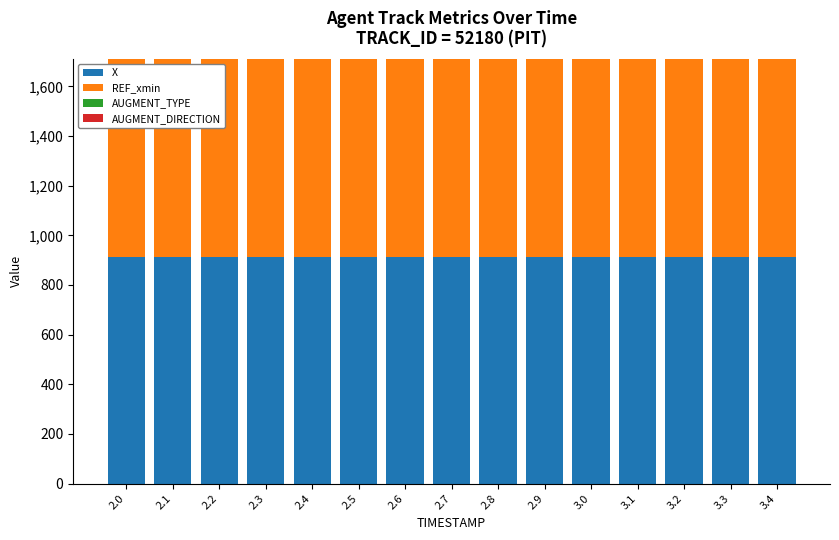

What is the sum of all X values?

13700.9